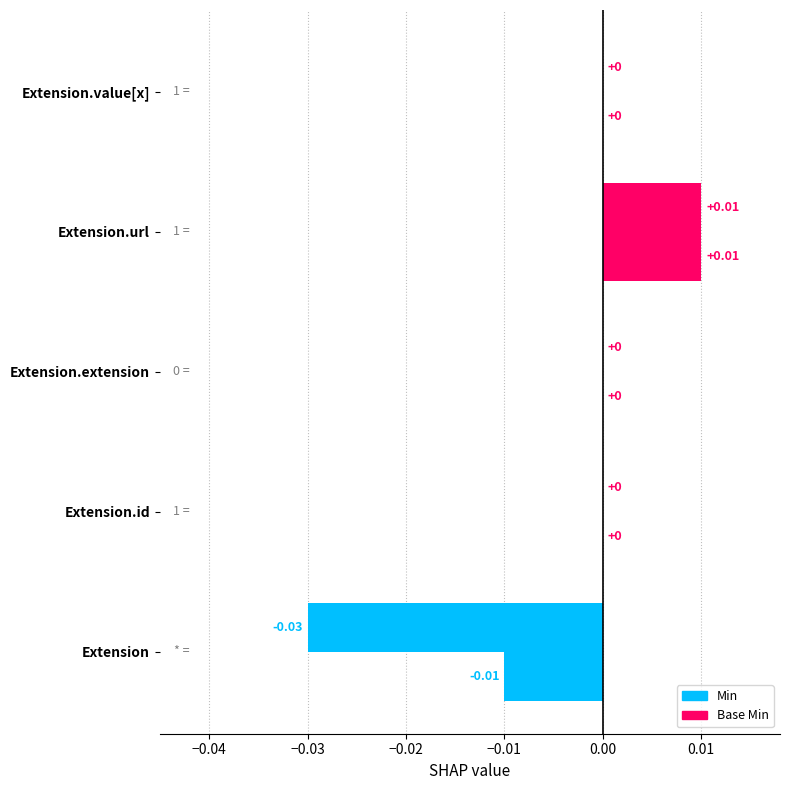

How many data points does each series have?

5